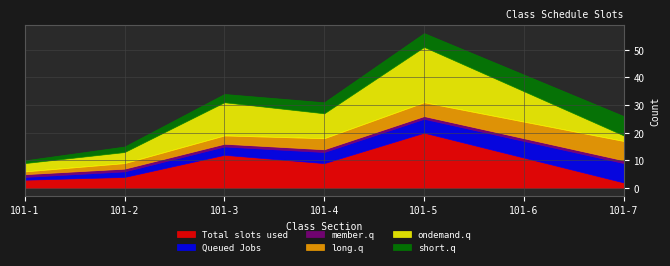

True or false: short.q has a value of 3 at 101-7.

False